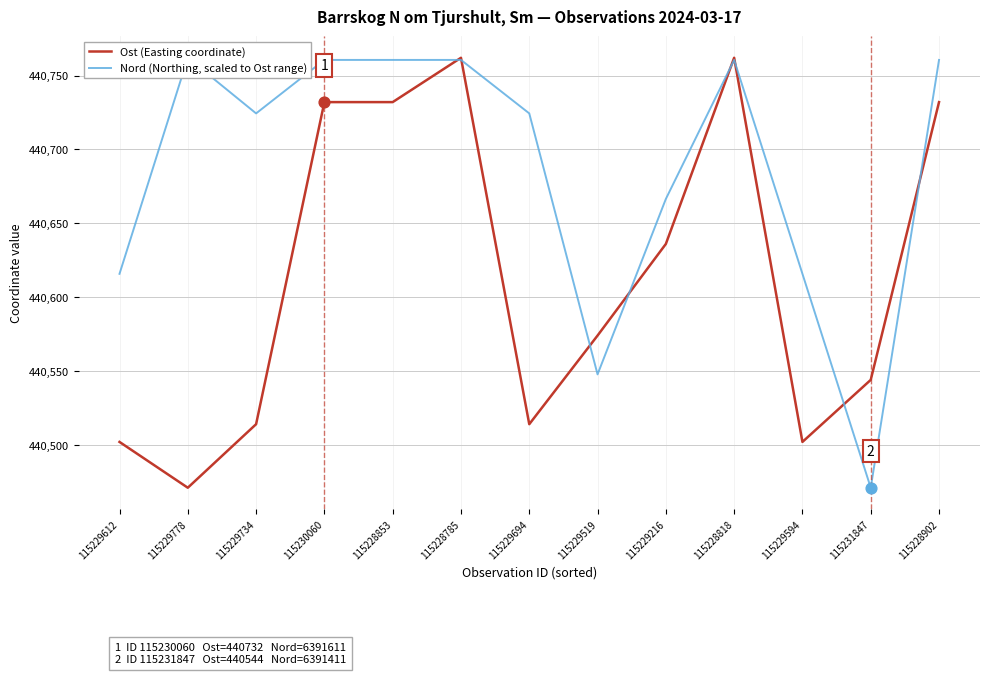

Which series has the largest Y range (max minus min)?

Ost (Easting coordinate)